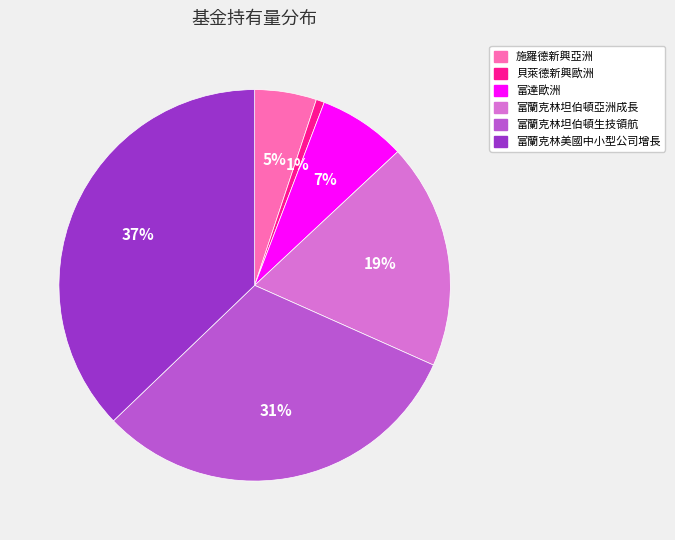

True or false: 富蘭克林美國中小型公司增長 accounts for 49% of the total.

False